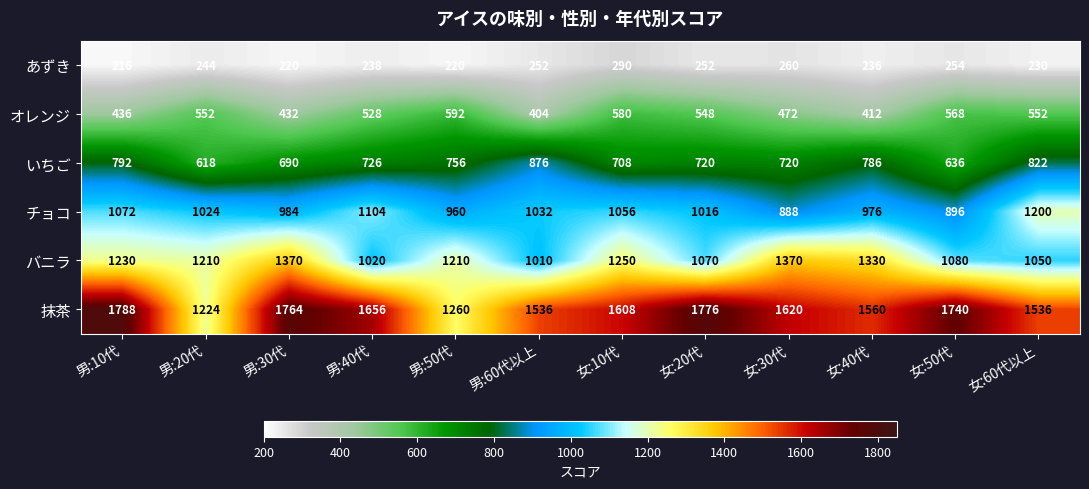

What is the difference between the highest and lowest values at 女:50代?

1486